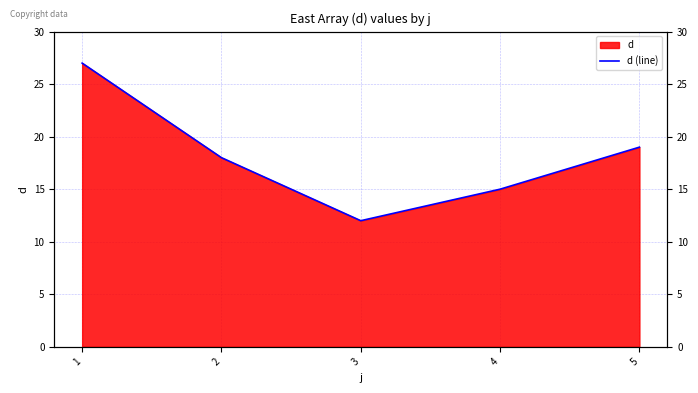

What is the difference between the values at 3 and 5?

7